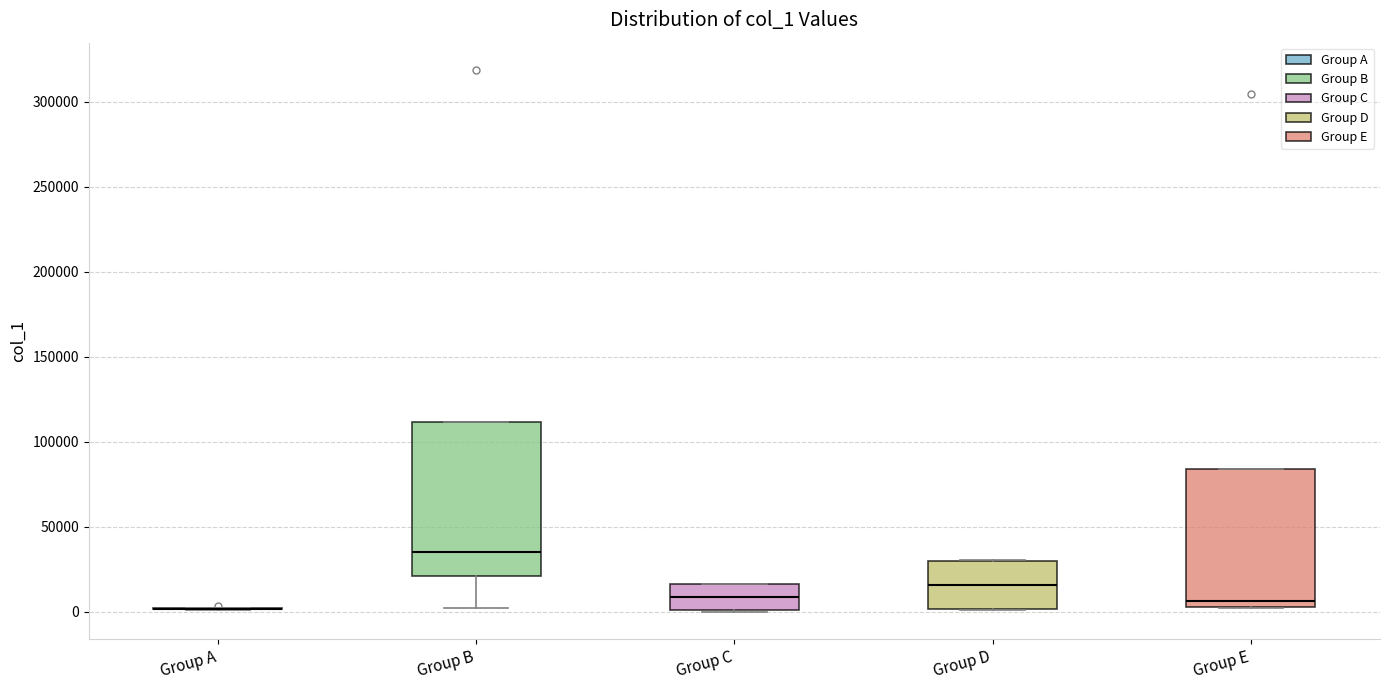

Where does the lower whisker of the box for Group B end on the y-axis? The values are not printed on the chart, so give them approximately, as read against the axis.

0